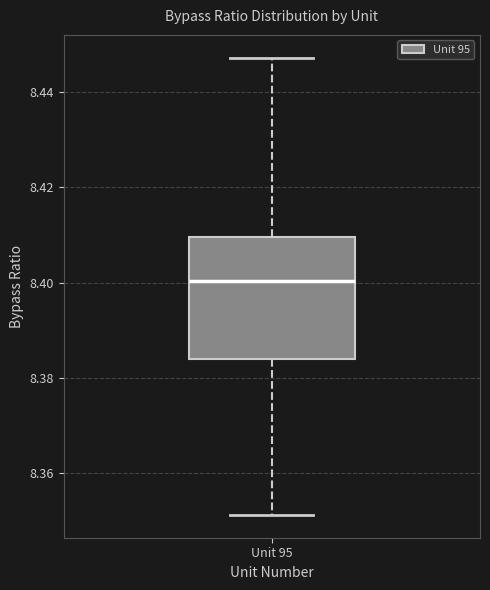

Transcribe this box plot: give where the median line is, the range the box spans, and where the two whiskers end, as read against the y-axis. The values are not printed on the chart, so give them approximately, as read against the axis.

median 8.400, box 8.384 to 8.410, whiskers 8.352 to 8.448